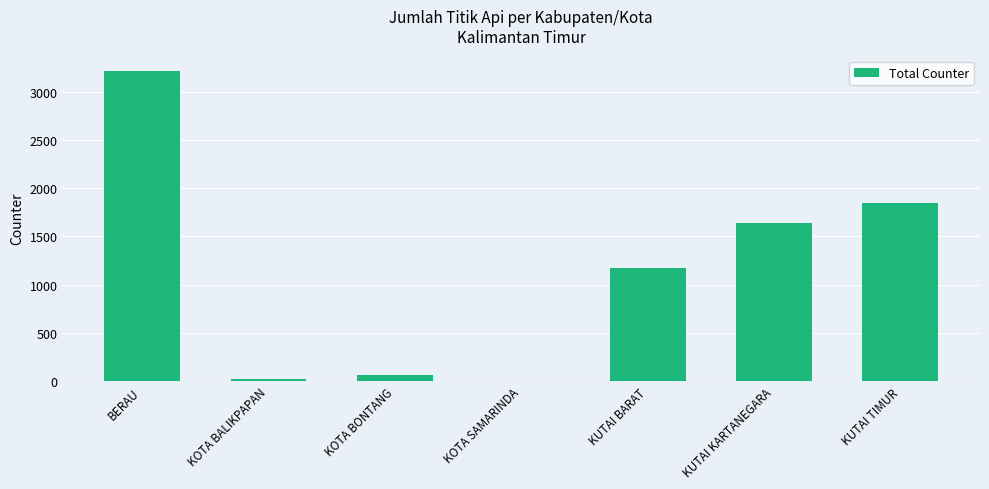

Read the value at KUTAI BARAT, to the nearest 100.

1200